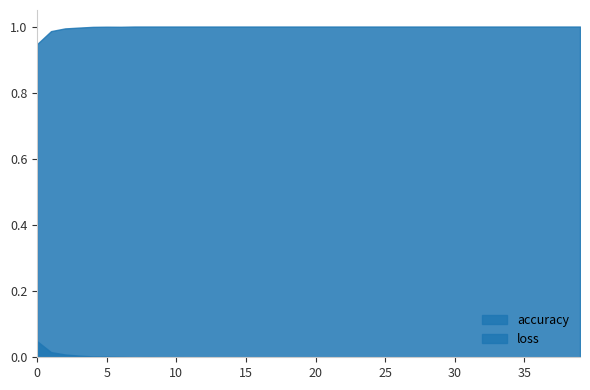

Reading right to left, list all the values displayed in this chart.

accuracy: 1.0	1.0	1.0	1.0	1.0	1.0	1.0	1.0	1.0	1.0	1.0	1.0	1.0	1.0	1.0	1.0	1.0	1.0	1.0	1.0	1.0	1.0	1.0	1.0	1.0	1.0	1.0	1.0	1.0	1.0	1.0	1.0	1.0	1.0	1.0	1.0	1.0	1.0	1.0	0.9
loss: 0.0	0.0	0.0	0.0	0.0	0.0	0.0	0.0	0.0	0.0	0.0	0.0	0.0	0.0	0.0	0.0	0.0	0.0	0.0	0.0	0.0	0.0	0.0	0.0	0.0	0.0	0.0	0.0	0.0	0.0	0.0	0.0	0.0	0.0	0.0	0.0	0.0	0.0	0.0	0.0